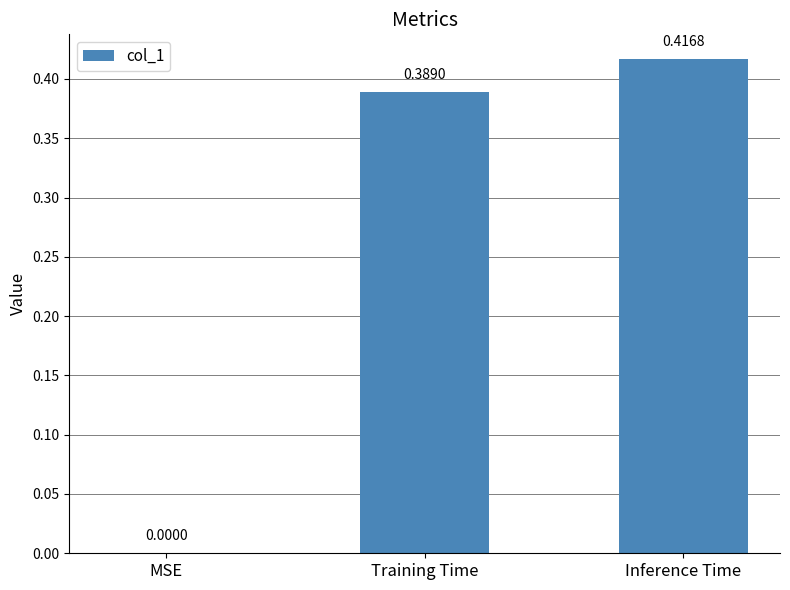

Which category has the highest value across all series?

Inference Time